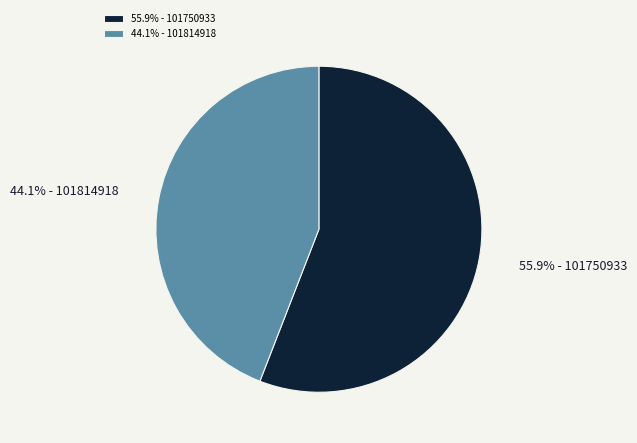

Which has a higher value, 55.9% - 101750933 or 44.1% - 101814918?

55.9% - 101750933